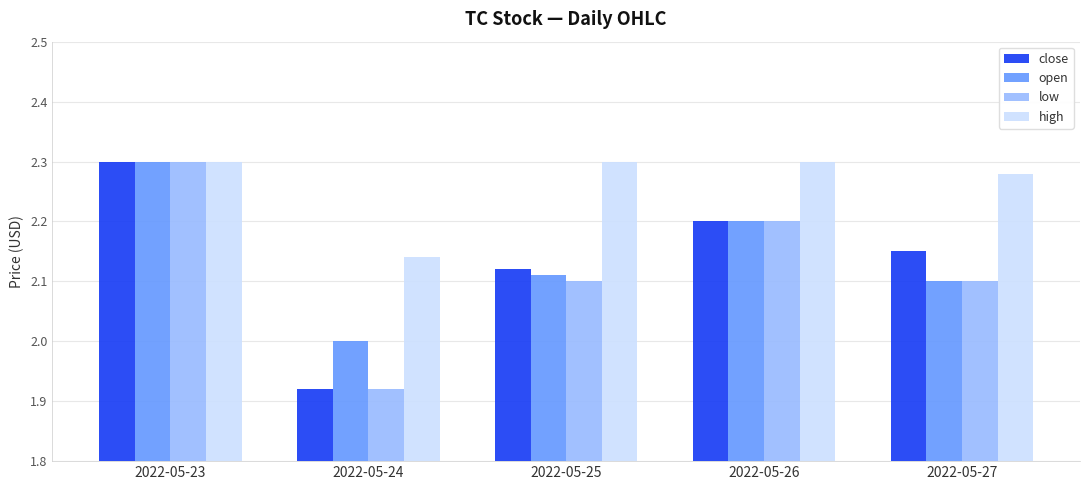

At how many categories does at least one series exceed 2?

5